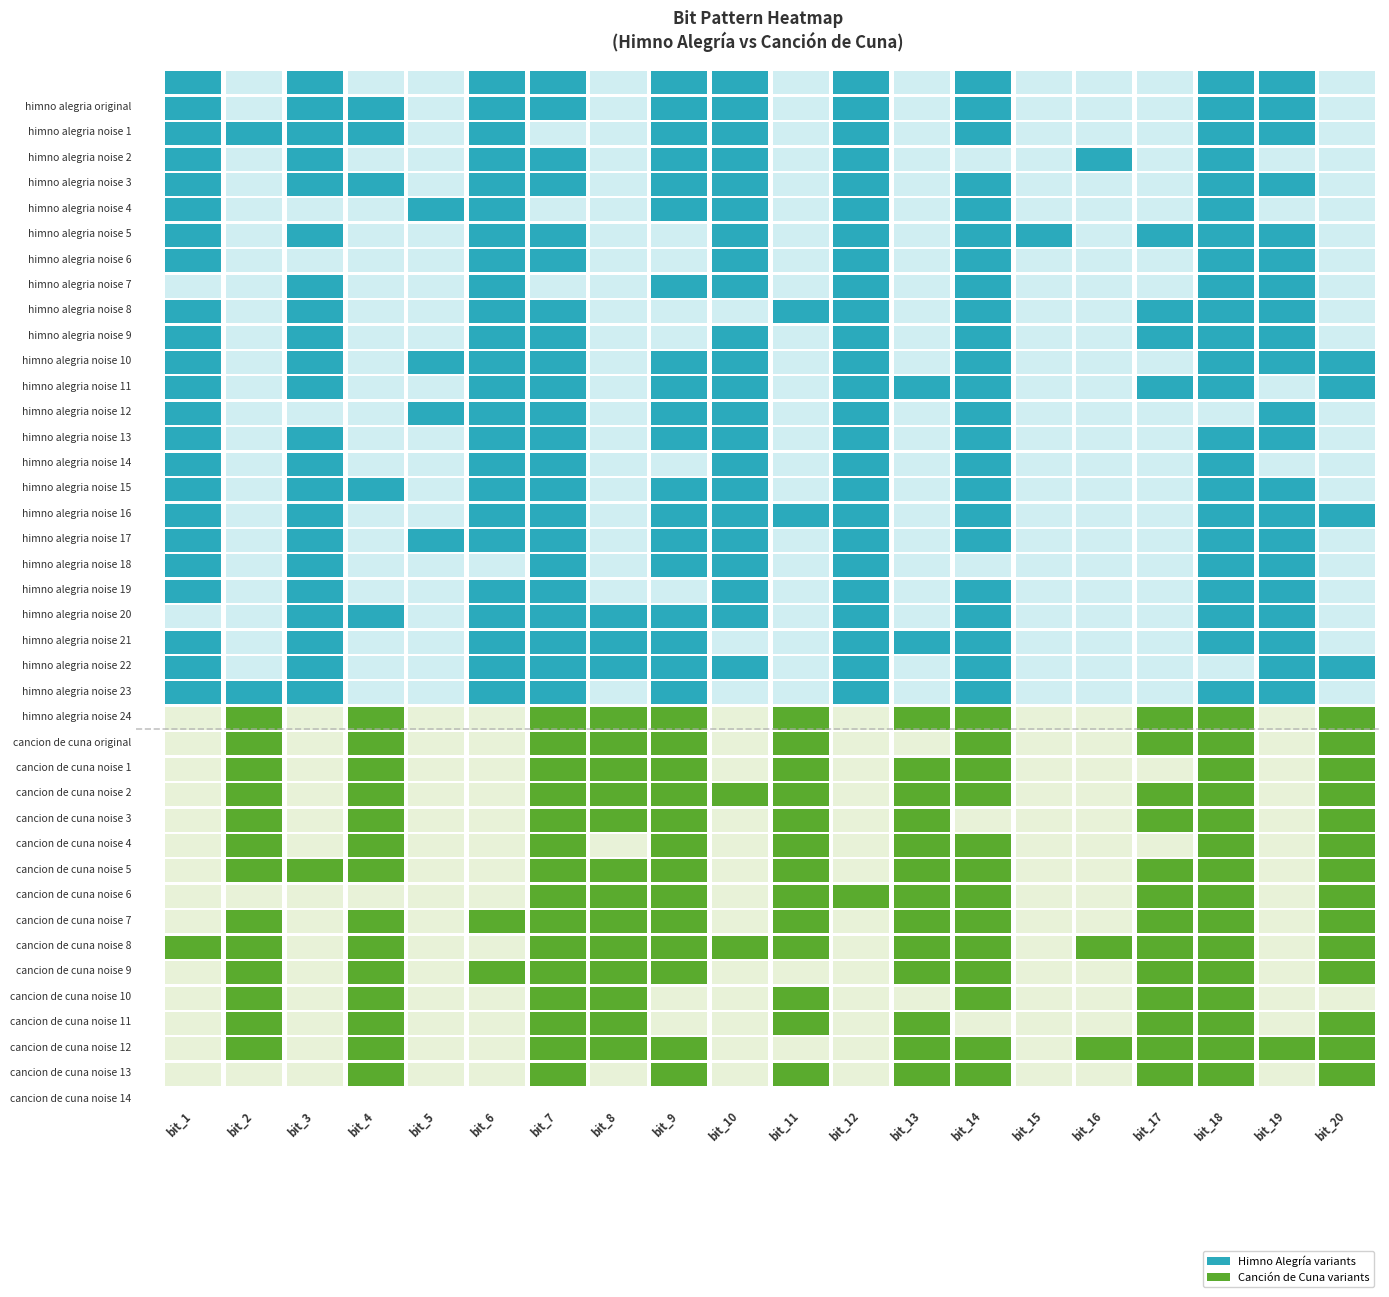

The value of cancion_de_cuna_original at bit_16 is -1. True or false?

False